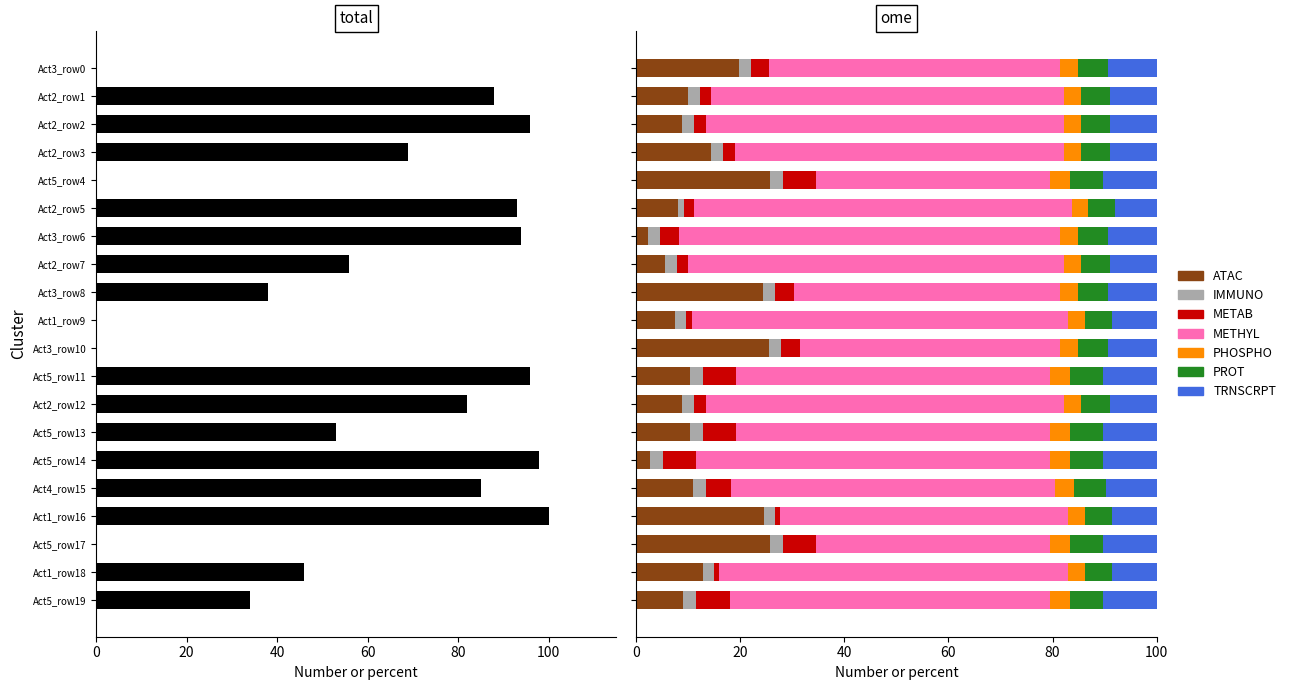

At which category is the sum across all series the highest?

Act1_row16